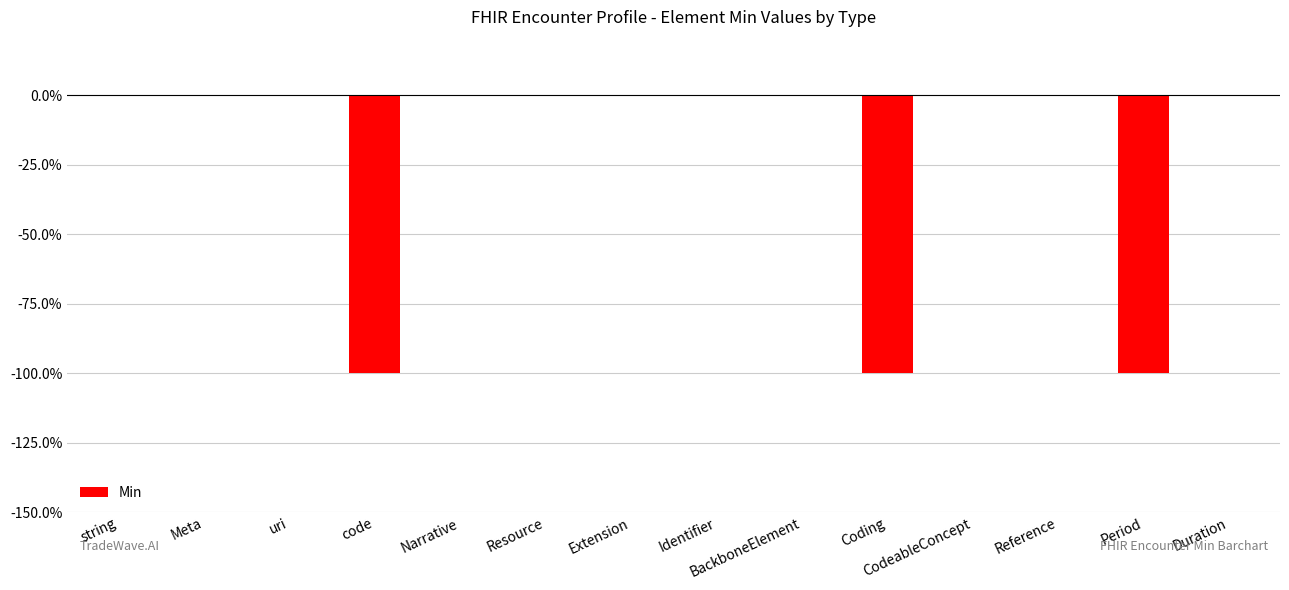

Are the bars horizontal?

No